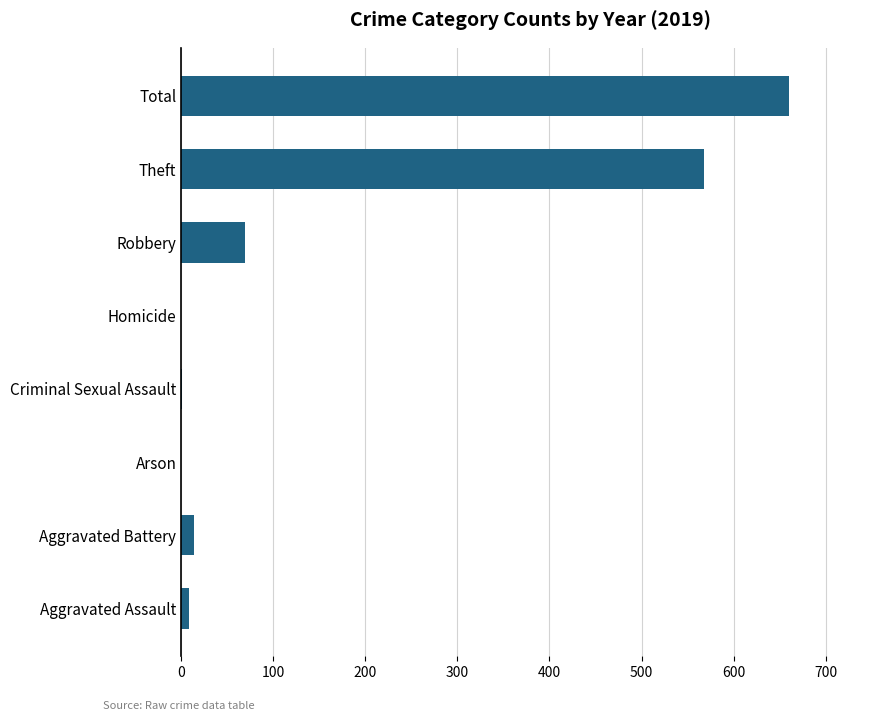

What is the sum of all values?

1320